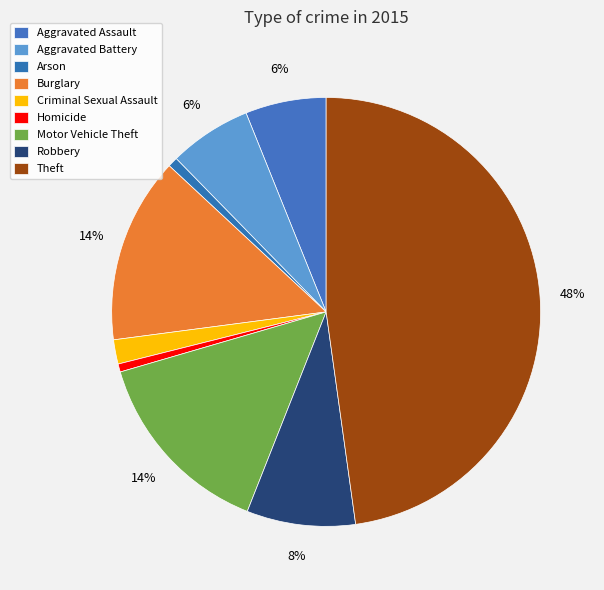

How many segments does this pie chart have?

9